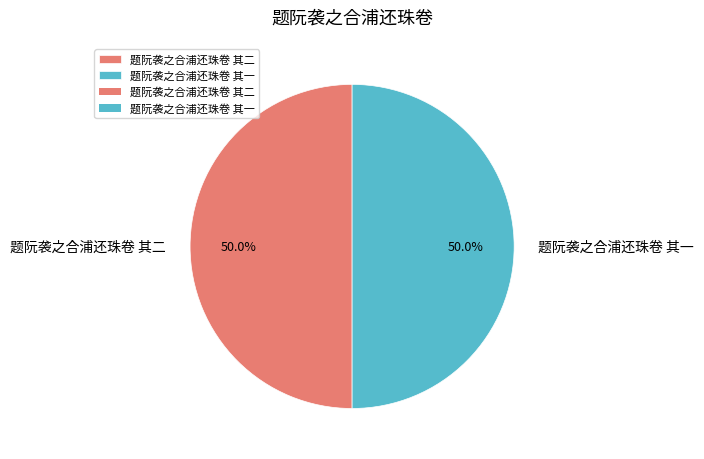

What portion of the pie excludes 题阮袭之合浦还珠卷 其一?

50.0%